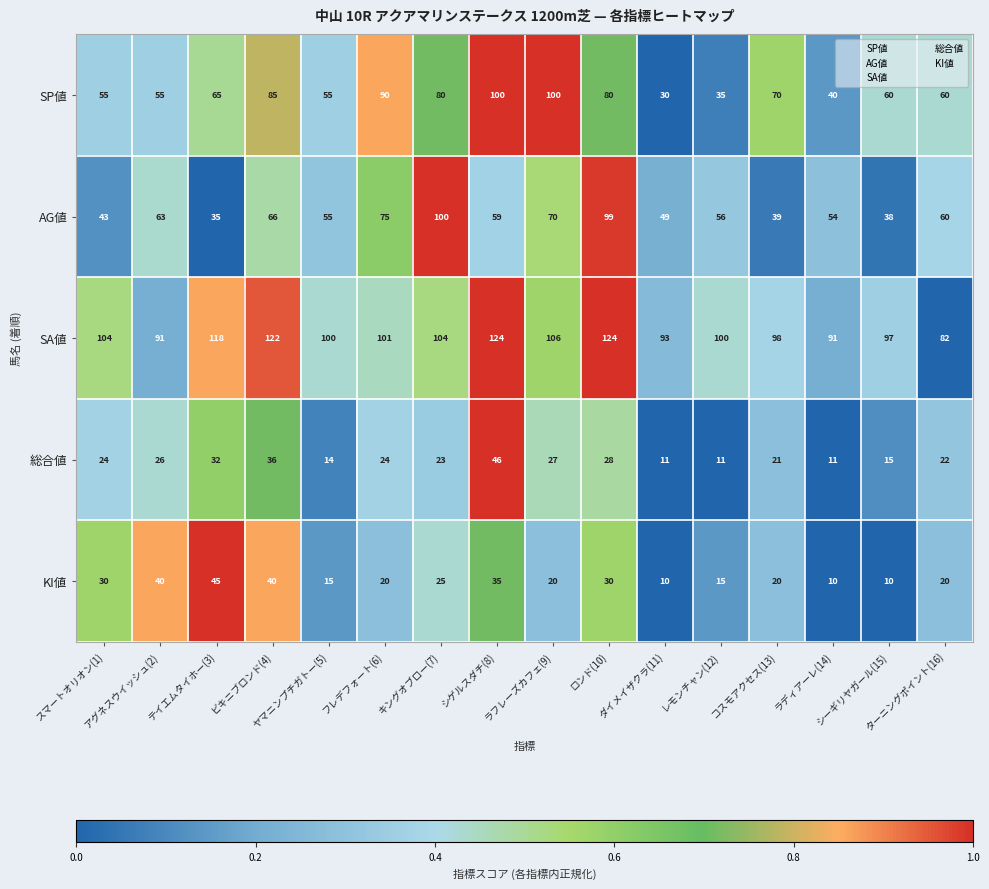

Rank the series at ラディアーレ(14) from lowest to highest value.

KI値, 総合値, SP値, AG値, SA値